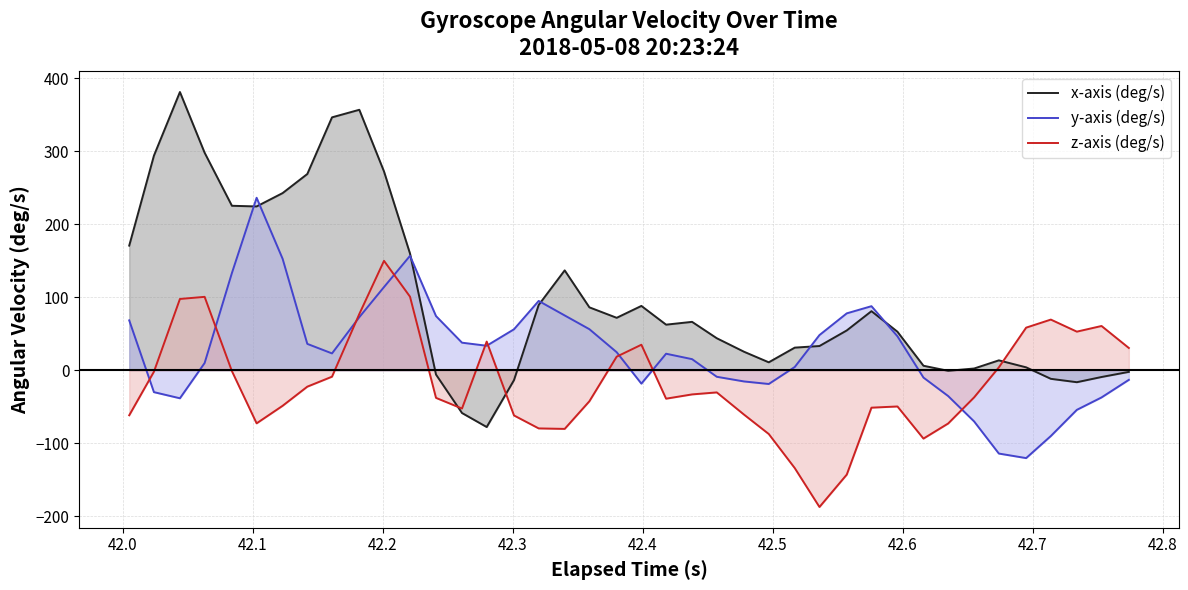

Which series has the widest spread of values?

x-axis (deg/s)